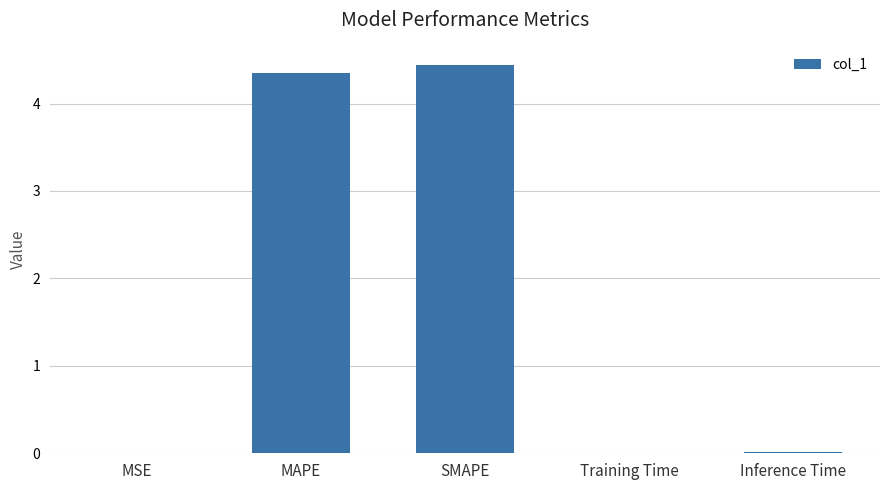

At which category does the chart reach its peak across all series?

SMAPE